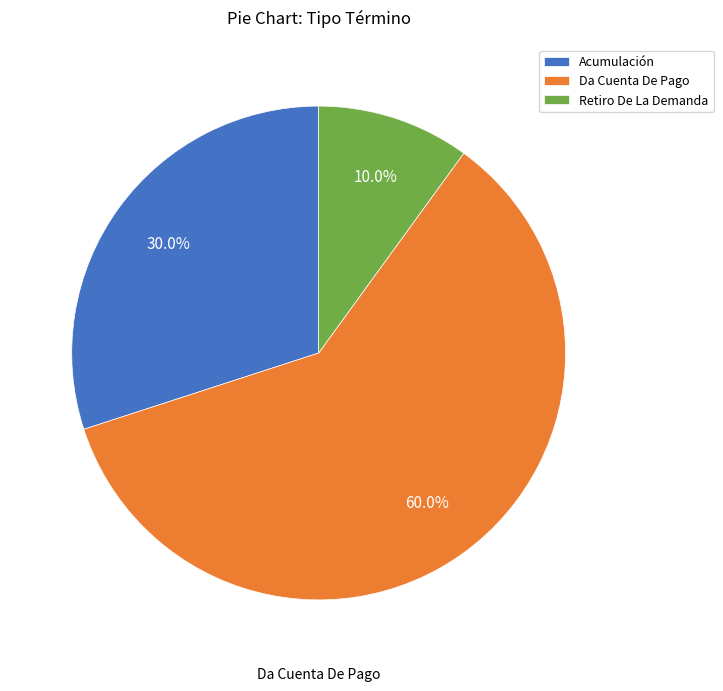

What percentage is the Acumulación slice, to the nearest percent?

30%